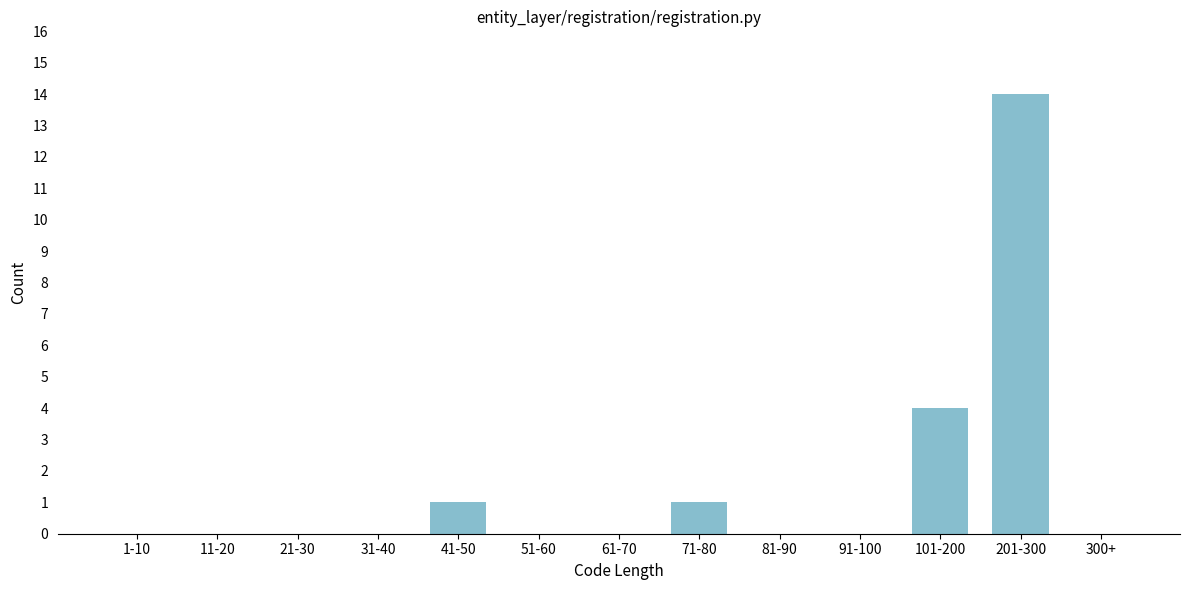

Reading left to right, what are all the values shown in this chart?

1-10=0	11-20=0	21-30=0	31-40=0	41-50=1	51-60=0	61-70=0	71-80=1	81-90=0	91-100=0	101-200=4	201-300=14	300+=0